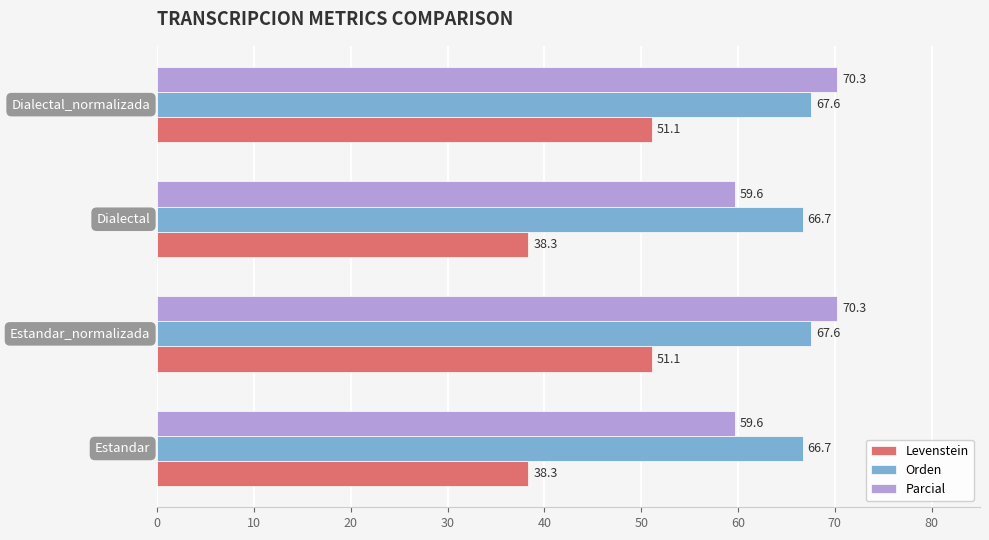

What is the difference between the second highest and second lowest values in the Levenstein series?

12.7